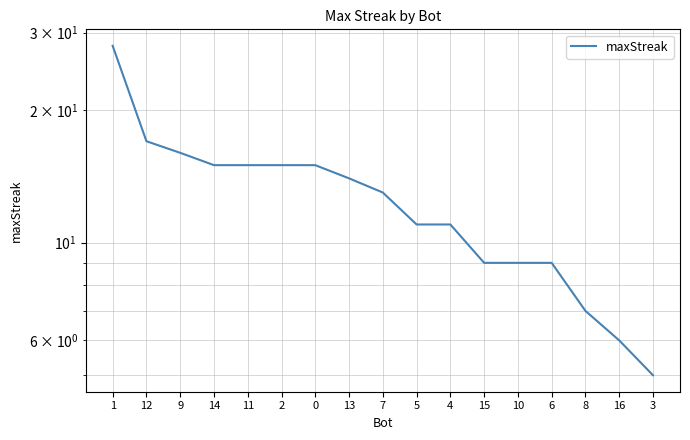

Rank the categories by value from lowest to highest.

3, 16, 8, 15, 10, 6, 5, 4, 7, 13, 14, 11, 2, 0, 9, 12, 1